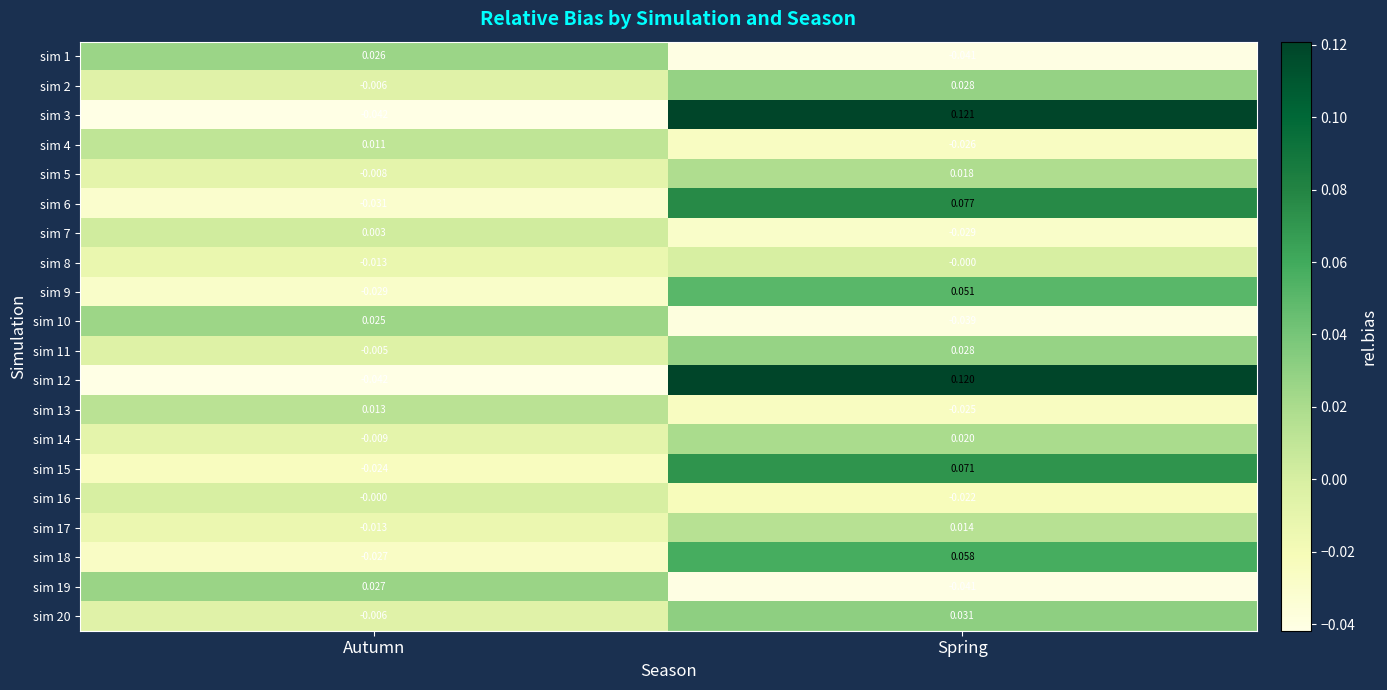

Rank the categories by sim 9 value from highest to lowest.

Spring, Autumn